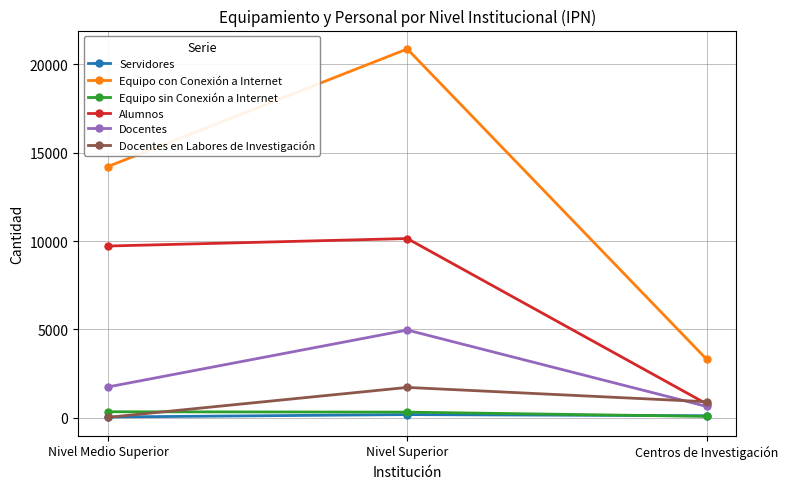

What is the approximate value of Docentes en Labores de Investigación at Centros de Investigación, to the nearest 100?

900